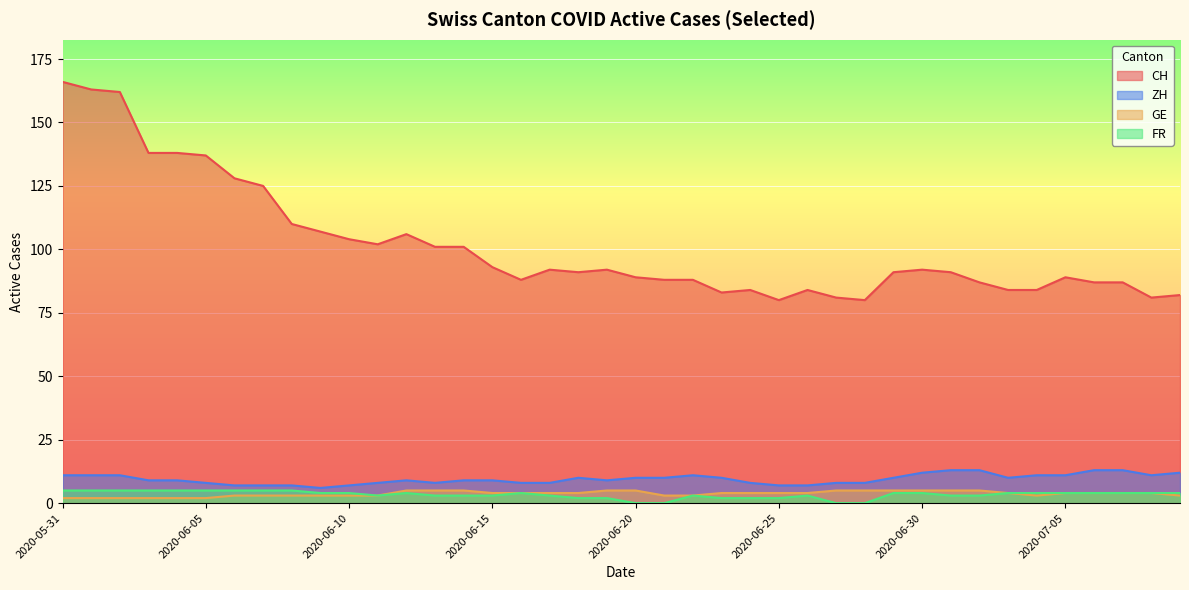

What is the sum of the ZH values at 2020-06-06 and 2020-05-31?

18